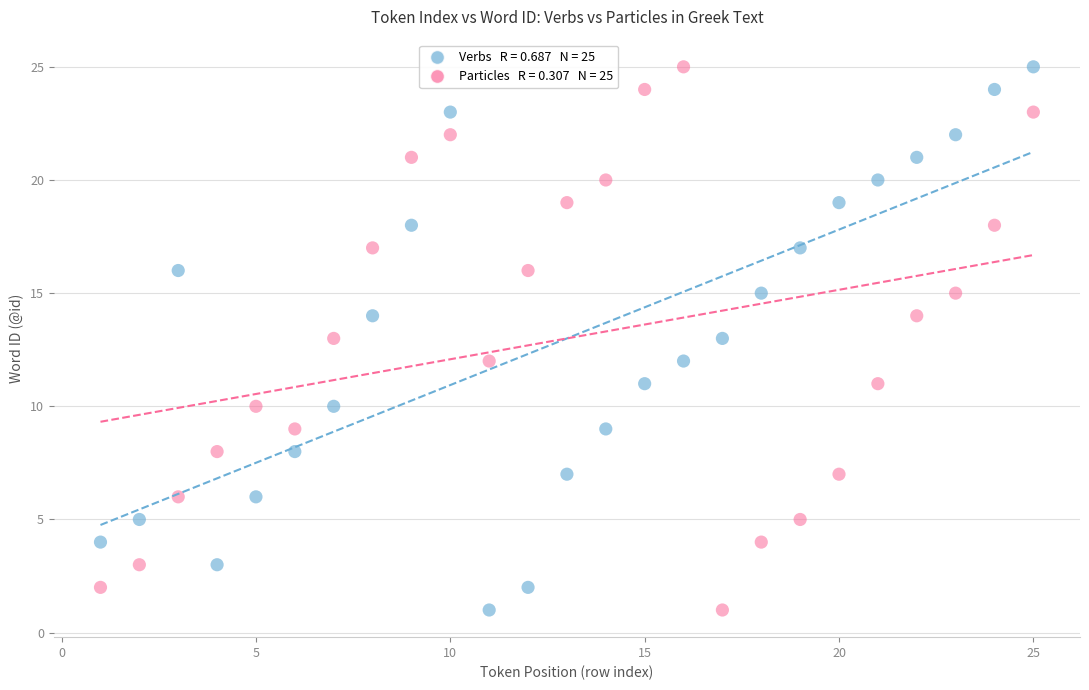

Across all data points, what is the range of X values (max minus min)?

24